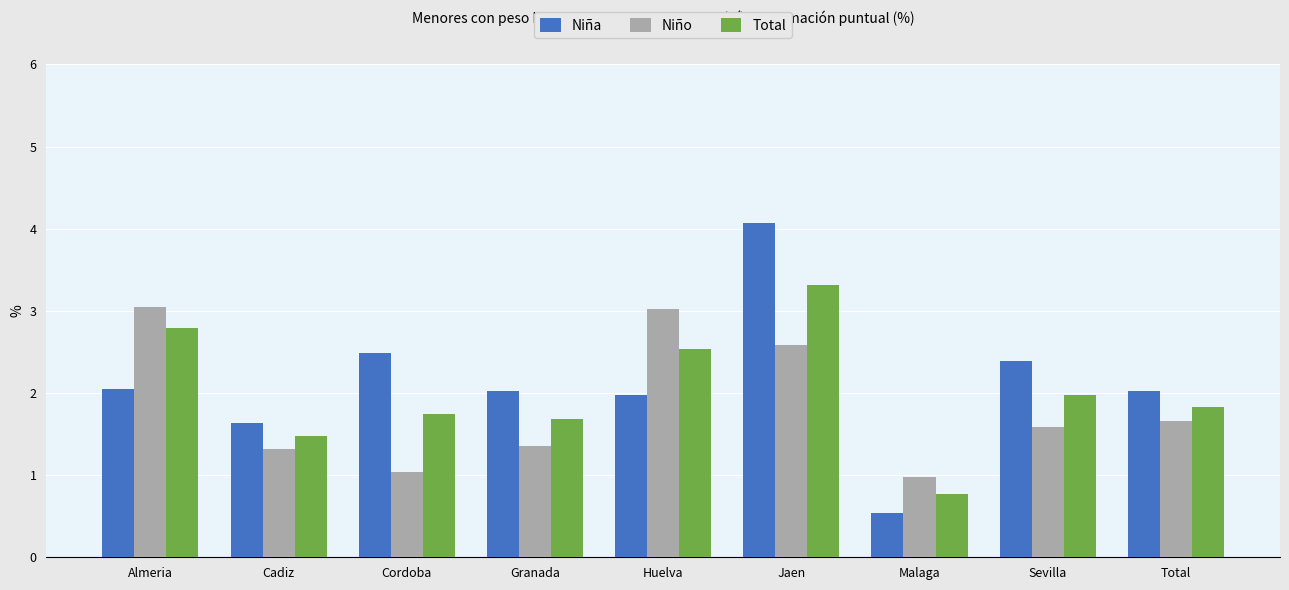

The value of Niña at Cordoba is 2.5. True or false?

True